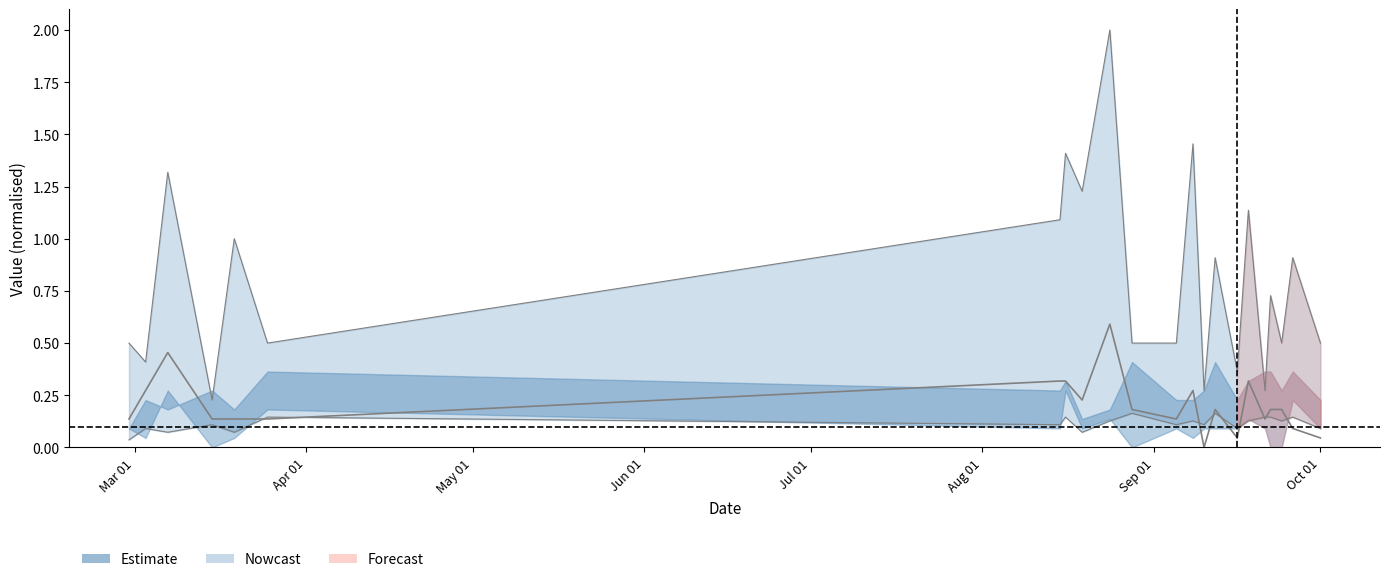

What is the value of the PC point at the 12th from the left?

0.5